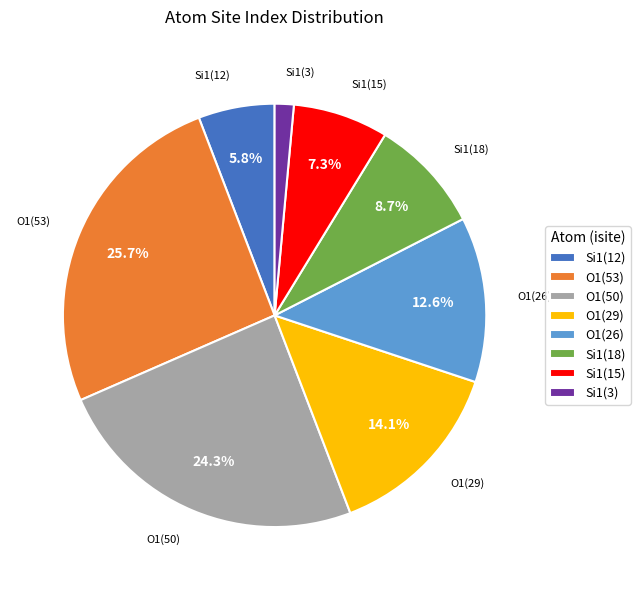

How much of the chart is everything except O1(50)?

75.7%